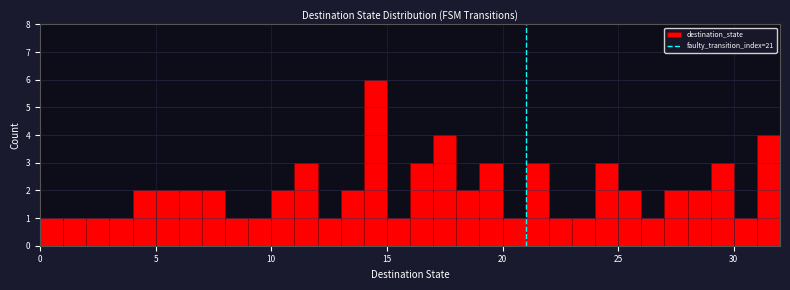

Around what value on the x-axis is the tallest bar? Give the approximate position of its centre, as read against the axis.

14.5